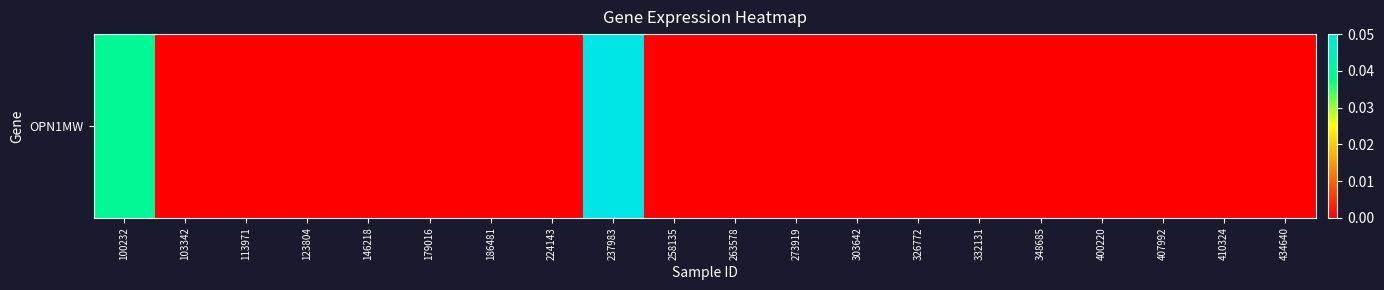

List the labels in order of value, largest first.

237983, 100232, 103342, 113971, 123804, 146218, 179016, 186481, 224143, 258135, 263578, 273919, 303642, 326772, 332131, 348685, 400220, 407992, 410324, 434640